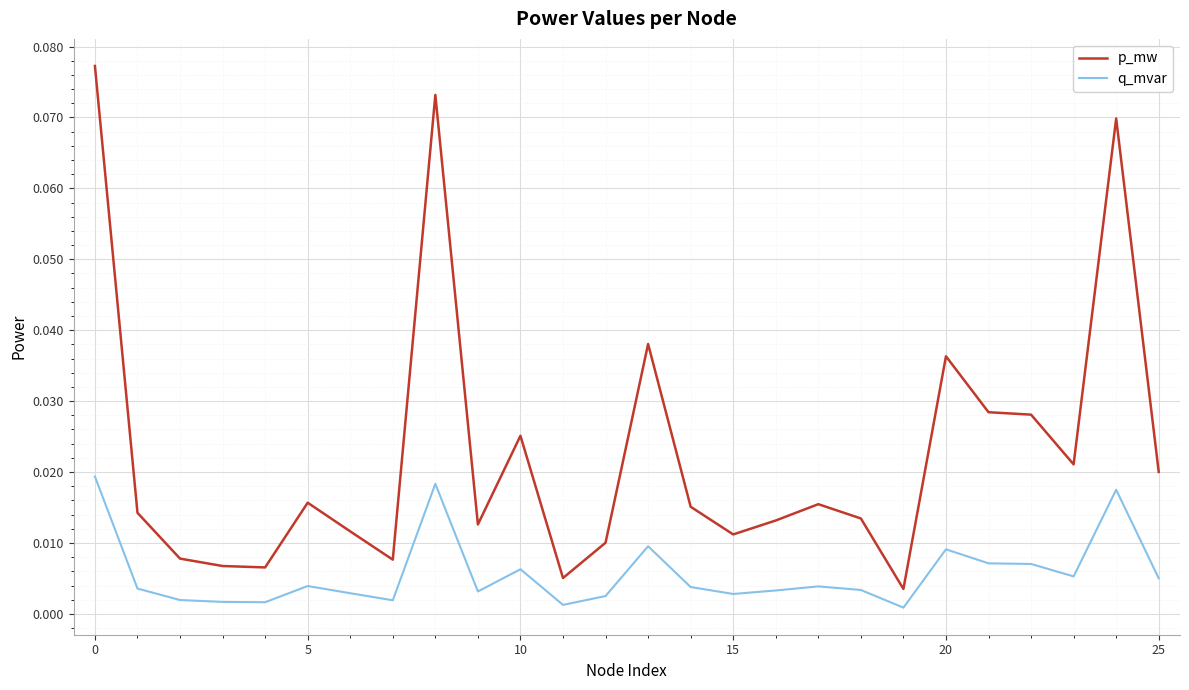

What are all the series names shown in the legend?

p_mw, q_mvar